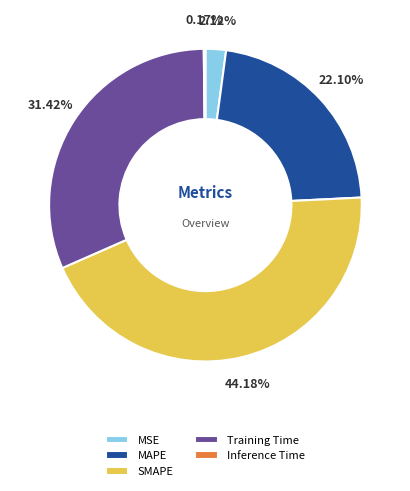

Combined, do MAPE and SMAPE account for over 50%?

Yes